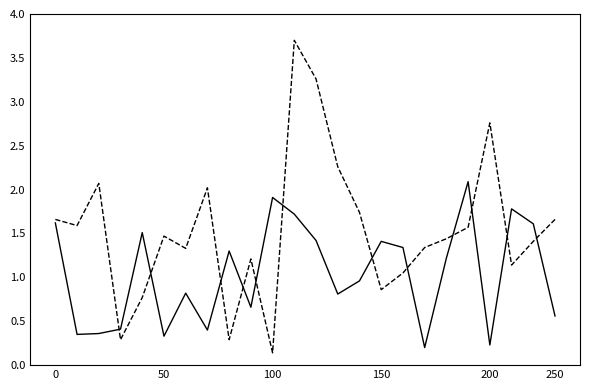

Is this an area chart (filled region under the line)?

No